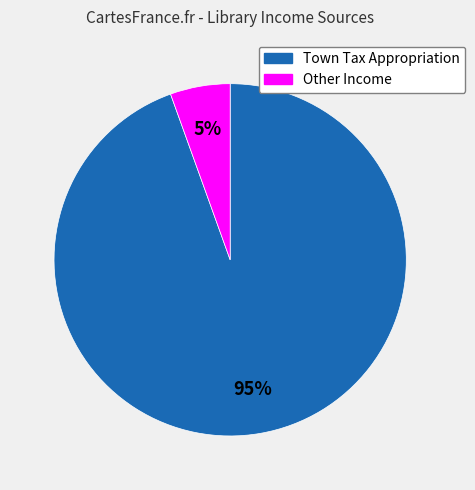

To the nearest percent, what portion does Town Tax Appropriation represent?

95%